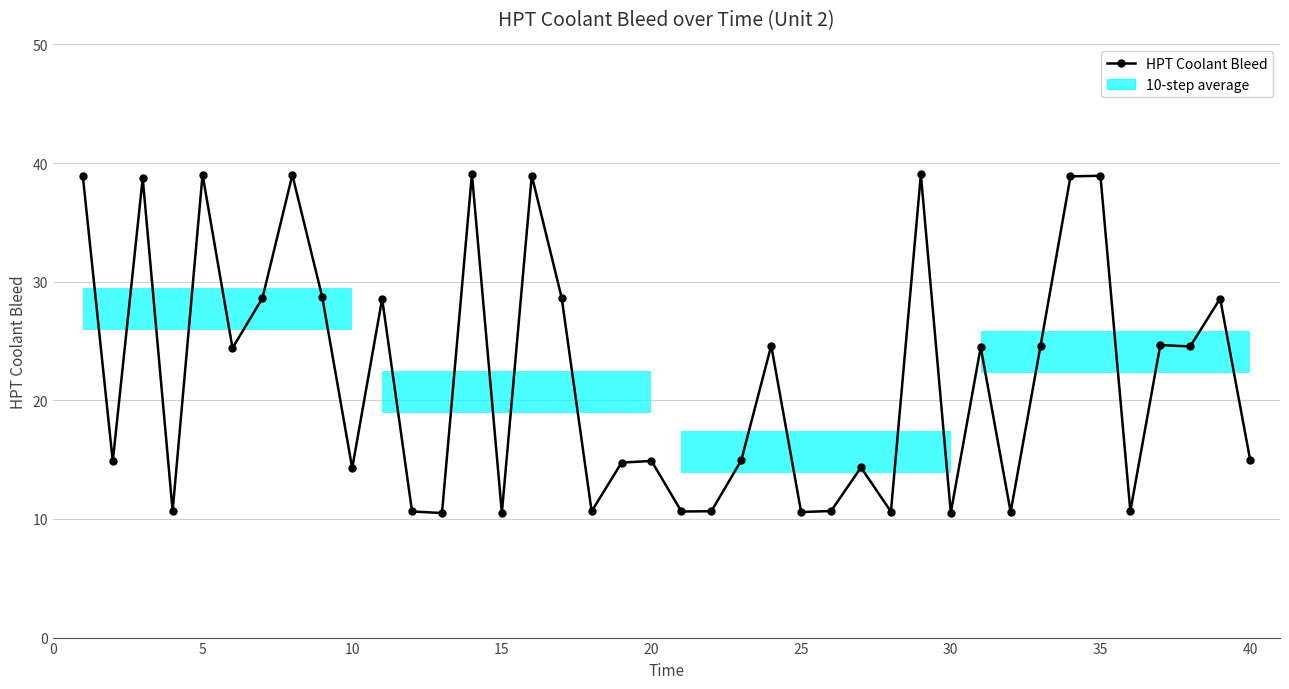

What is the value of the 36th point from the left?

10.7